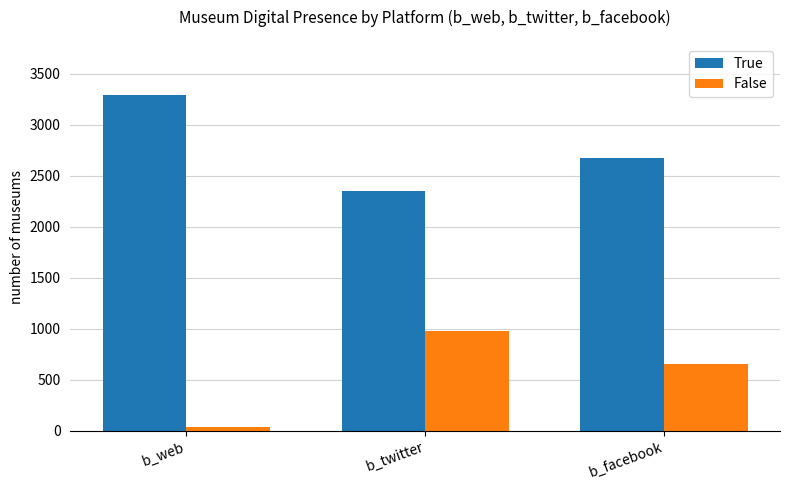

At which label does False first exceed 655?

b_twitter